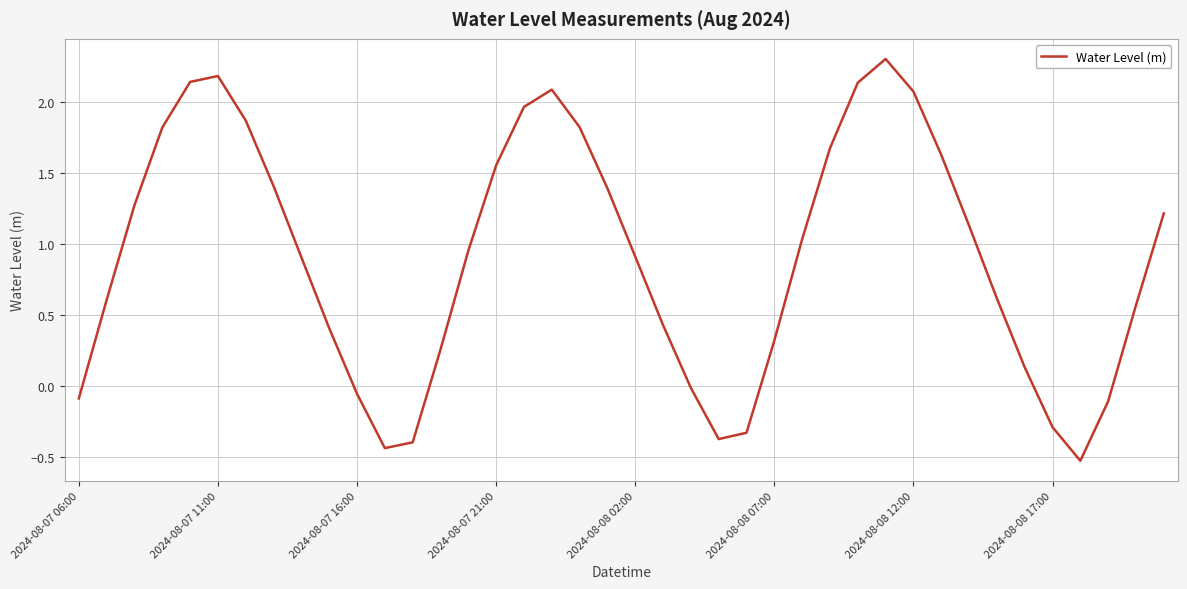

How many interior local peaks (higher than both neighbors) does the data have?

3